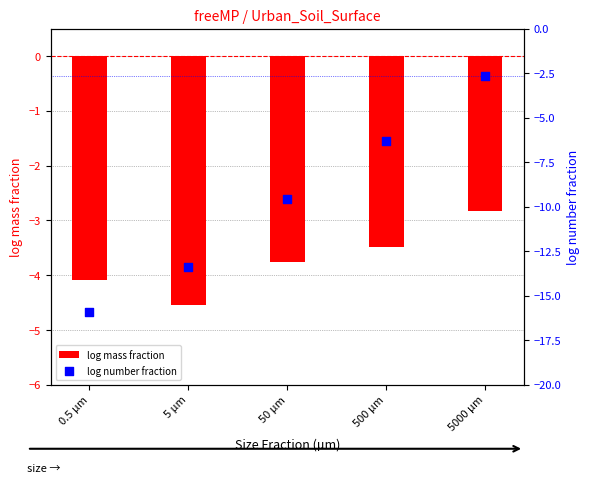

What are all the series names shown in the legend?

log mass fraction, log number fraction